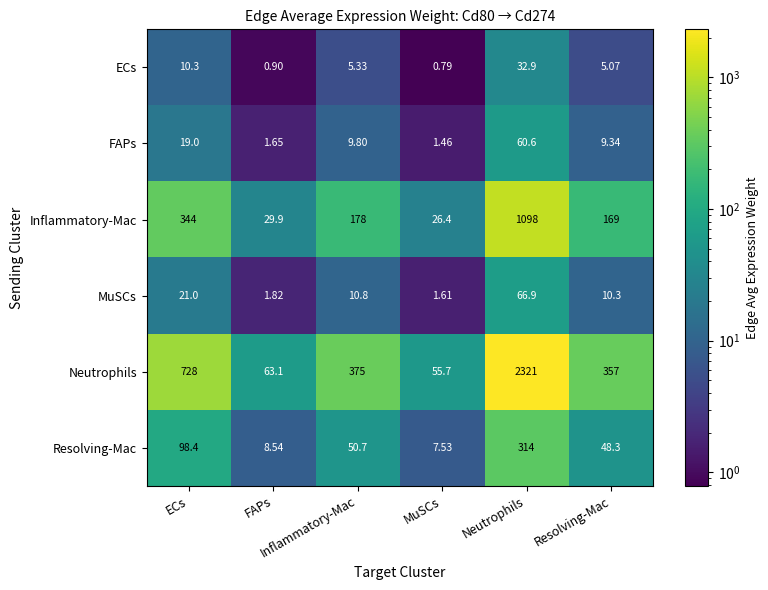

Which series has the largest total across all categories?

Neutrophils